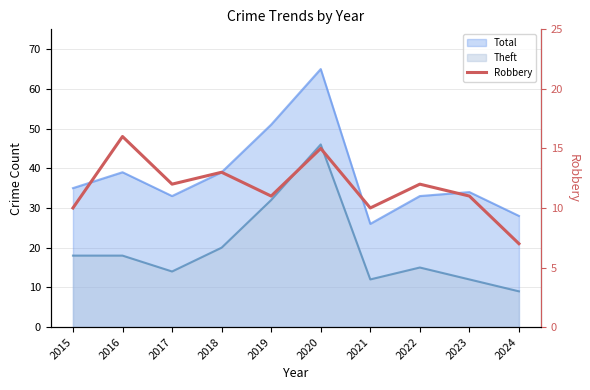

True or false: there are more than 2 points higher than both neighbors.

True